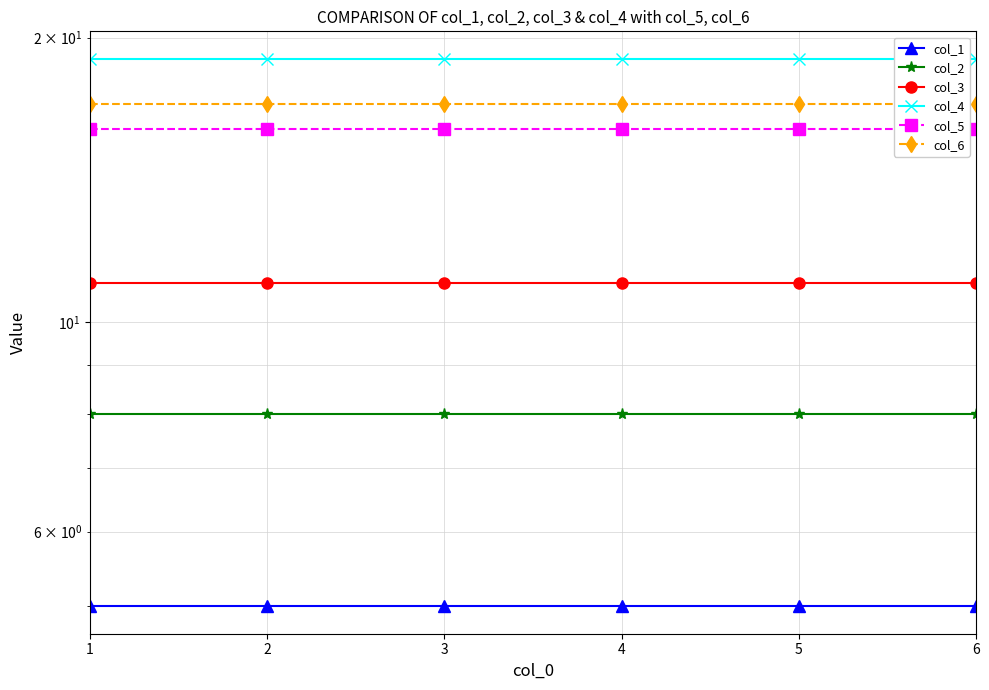

What is the sum of all col_2 values?

48